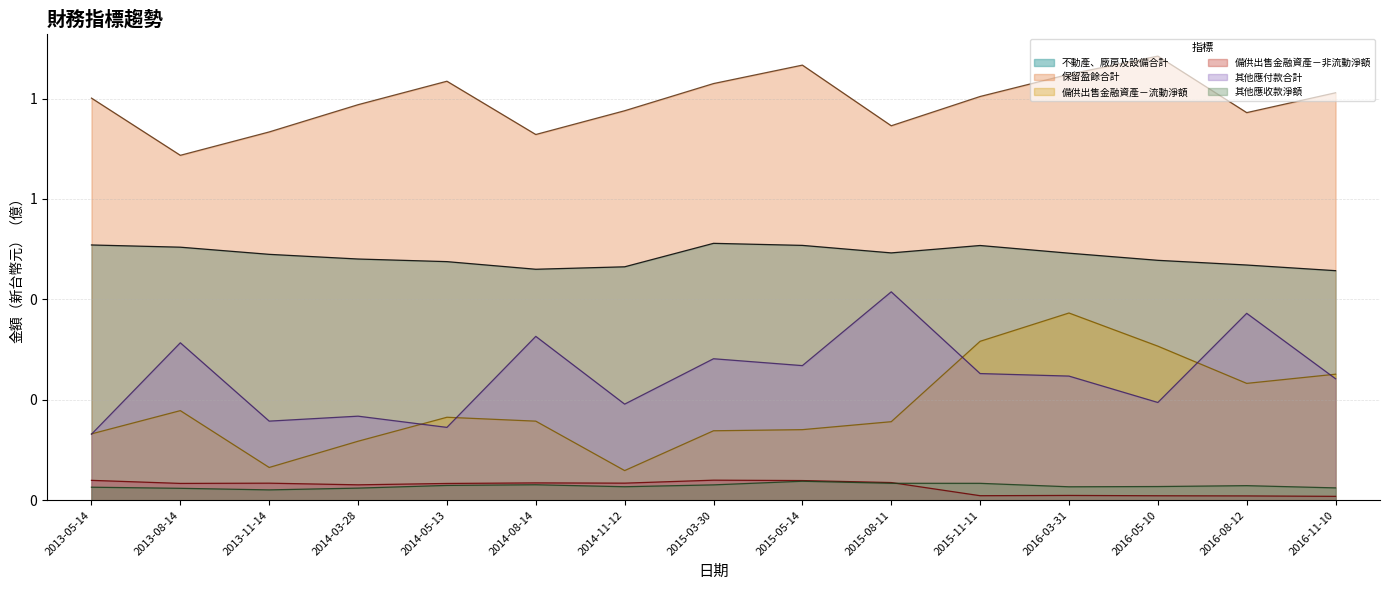

Which series has the widest spread of values?

備供出售金融資產－流動淨額